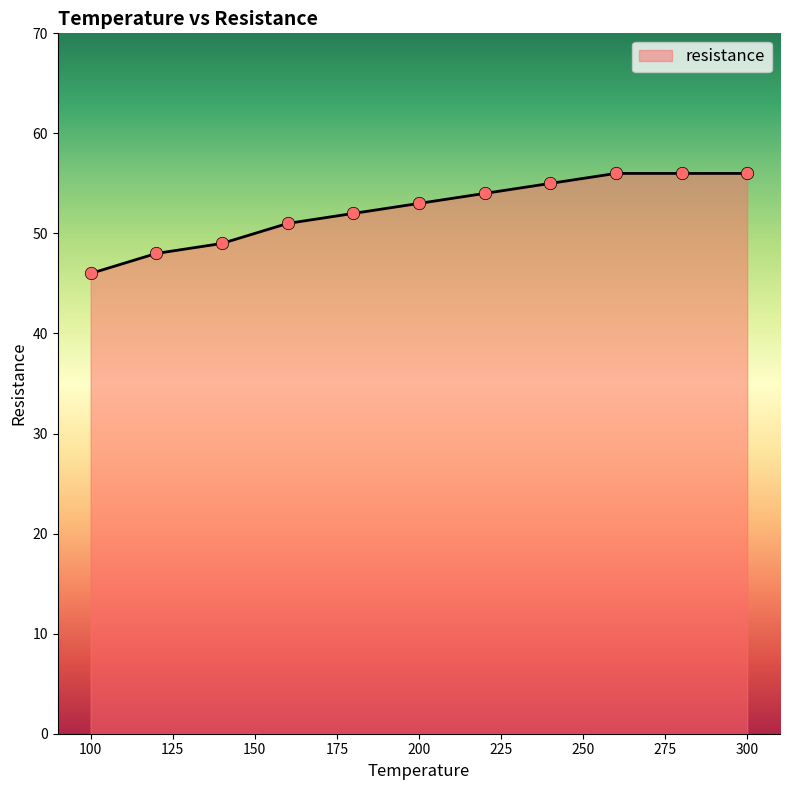

What is the maximum value shown in the chart?

56